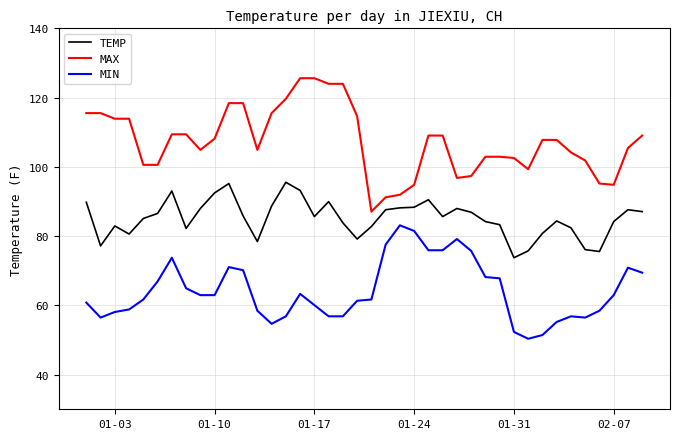

Which series has the largest range (max minus min)?

MAX